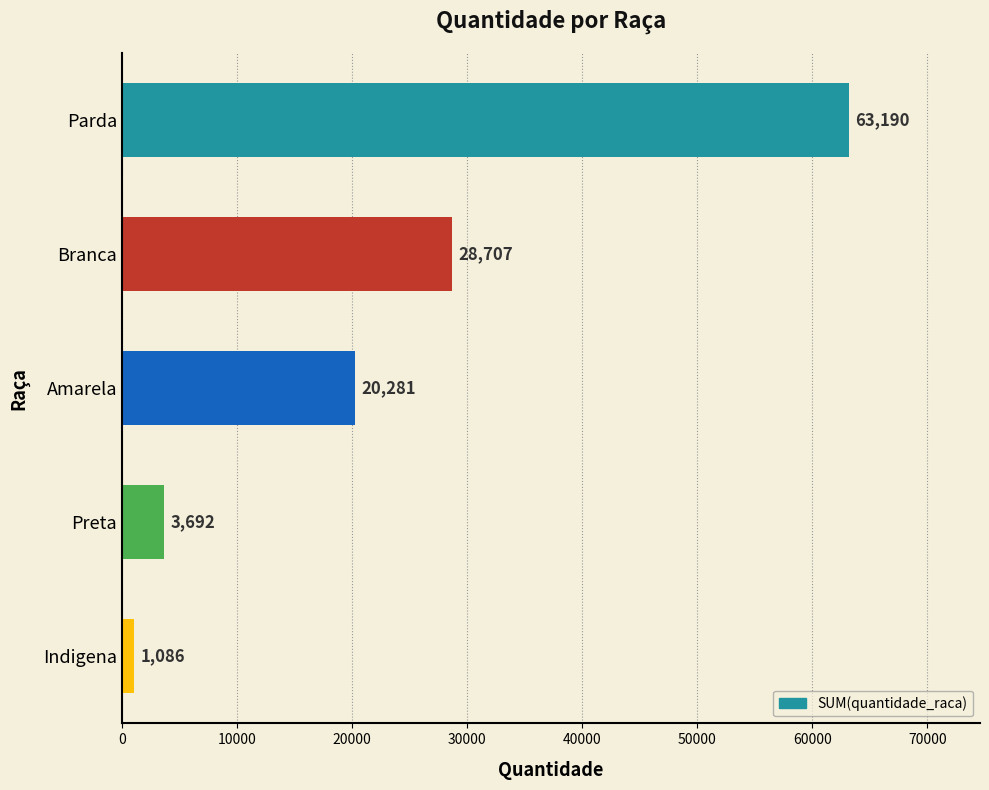

The value at Preta is 3692. True or false?

True